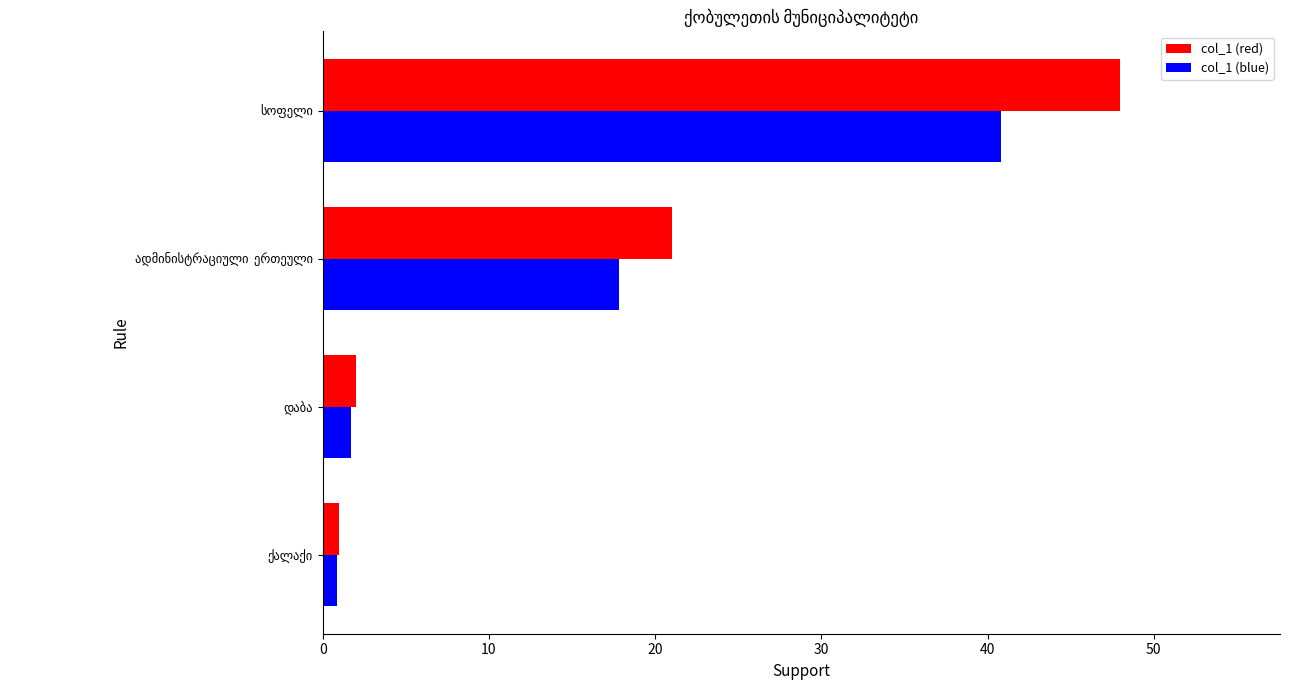

Which series has the largest total across all categories?

col_1 (red)